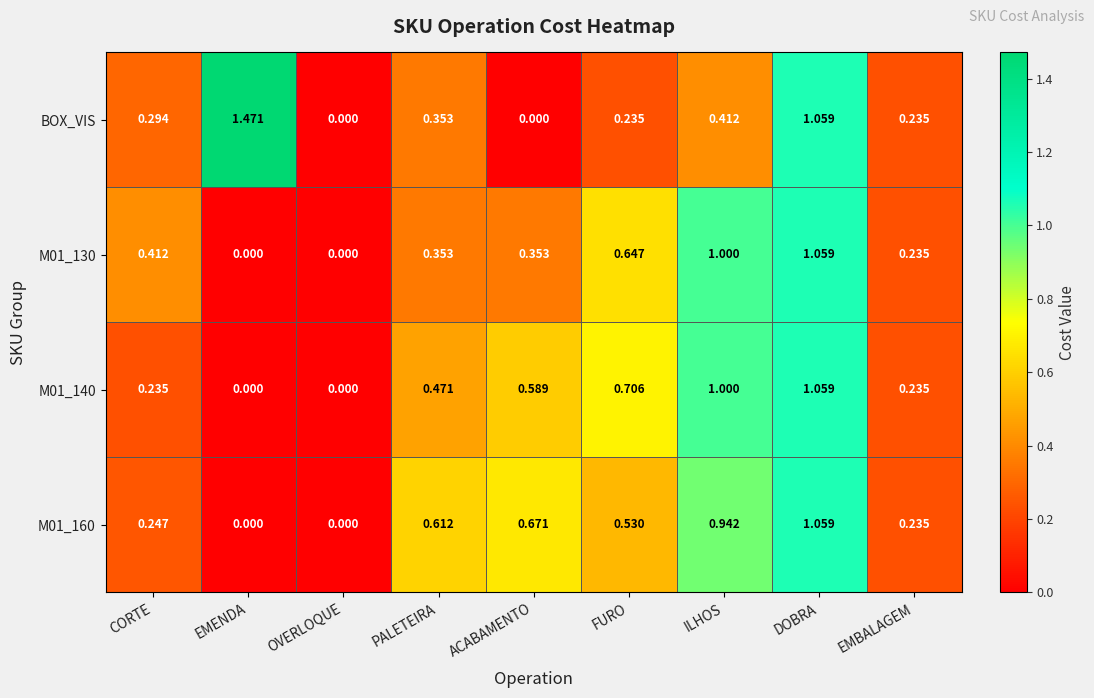

Which series has the widest spread of values?

BOX_VIS